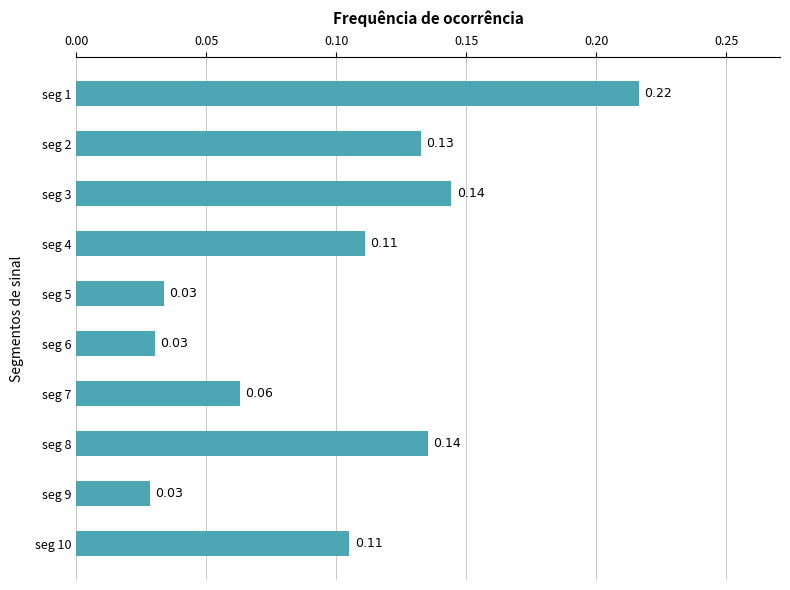

Between seg 8 and seg 4, which is larger?

seg 8